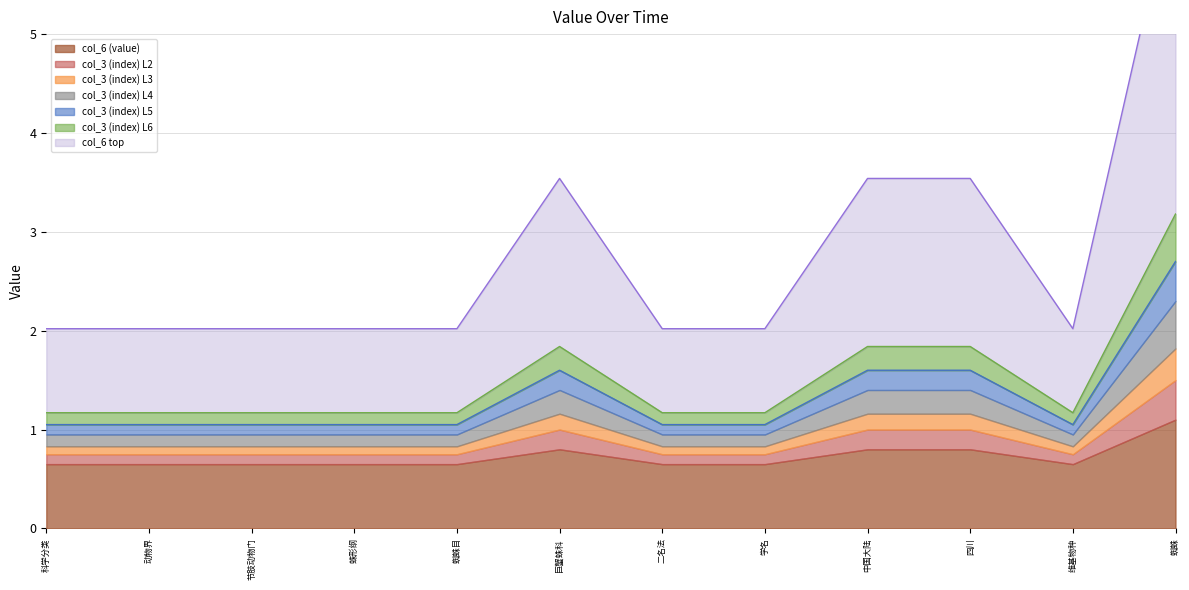

Rank the categories by value from lowest to highest.

科学分类, 动物界, 节肢动物门, 蛛形纲, 蜘蛛目, 二名法, 学名, 维基物种, 巨蟹蛛科, 中国大陆, 四川, 蜘蛛